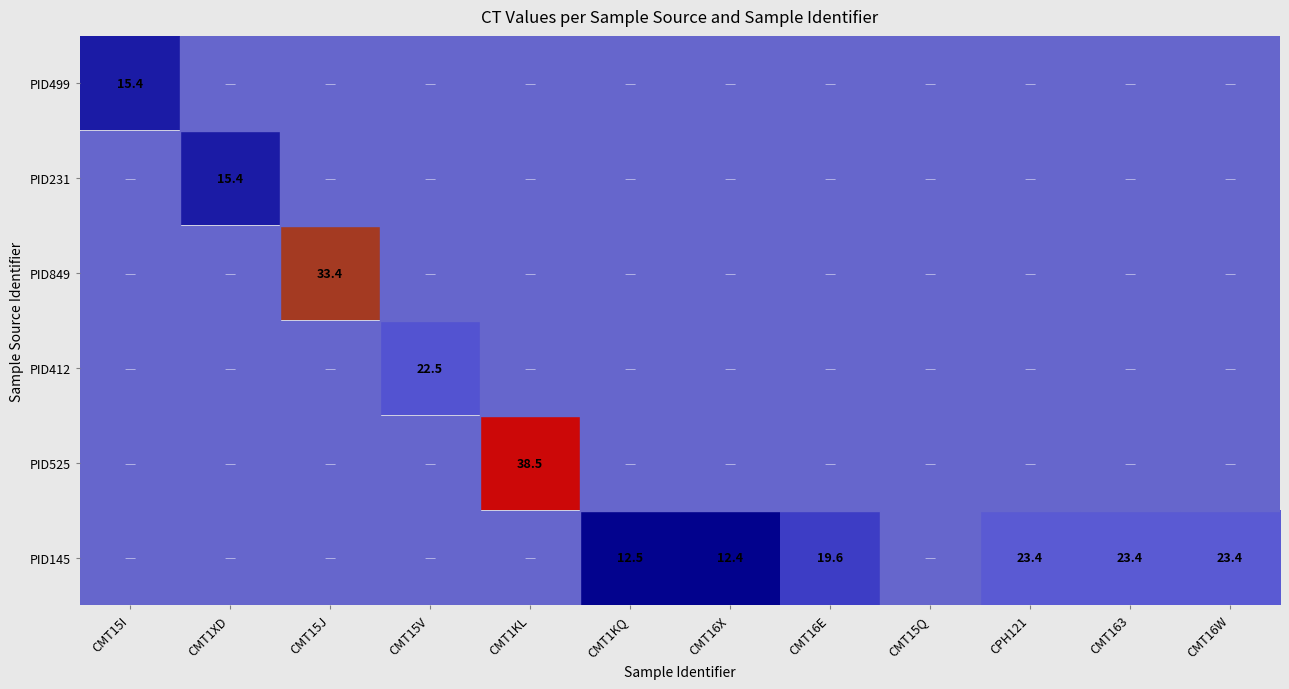

True or false: PID231 has a value of 8.3 at CMT1XD.

False